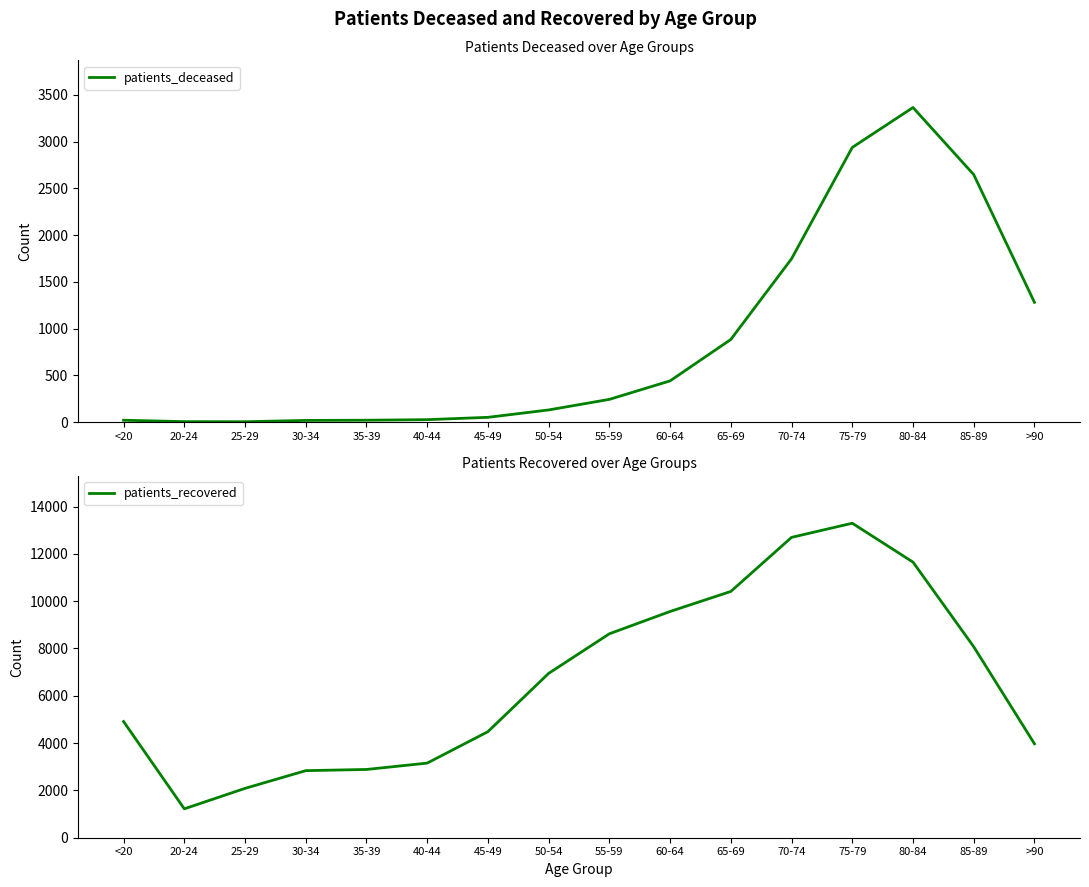

What is the spread (max minus min) of values at 75-79?

10356